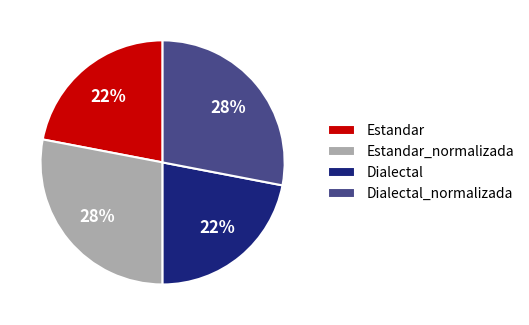

Count the number of slices in the pie.

4